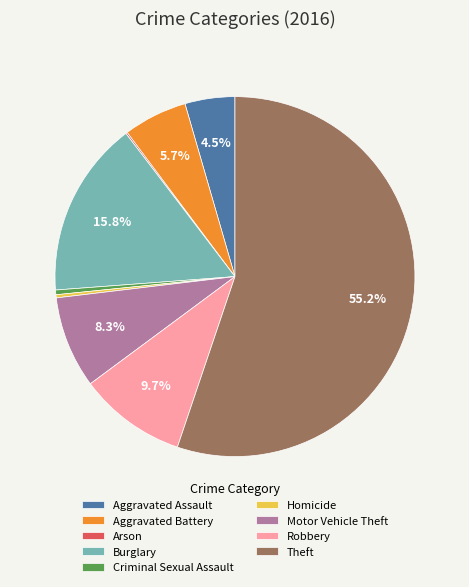

What is the ratio of the value at Aggravated Assault to the value at Burglary?

0.3